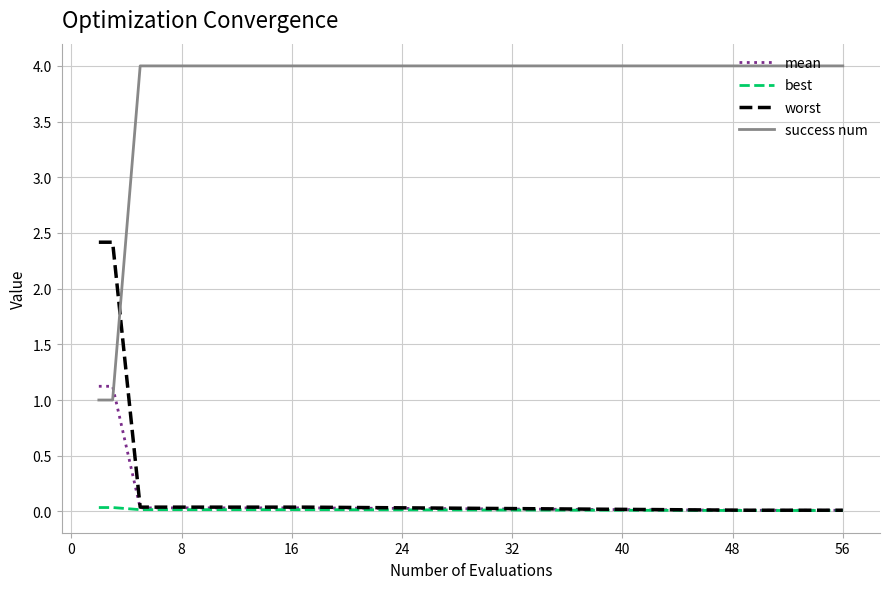

List the series in order of their peak value, highest first.

success num, worst, mean, best